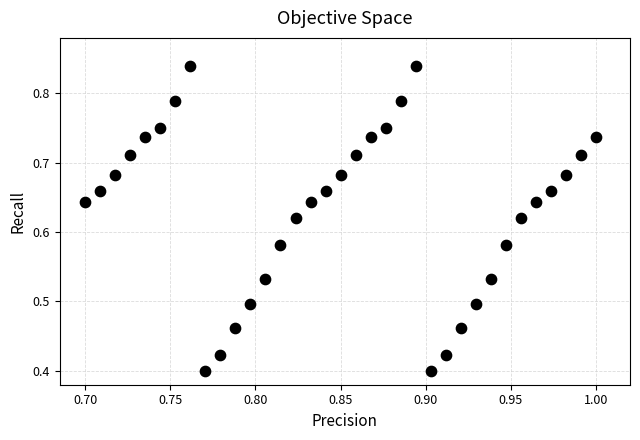

What is the range of X values (max minus min)?

0.3